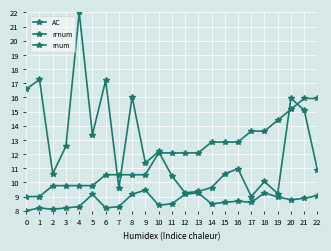

What is the greatest value displayed?

22.0